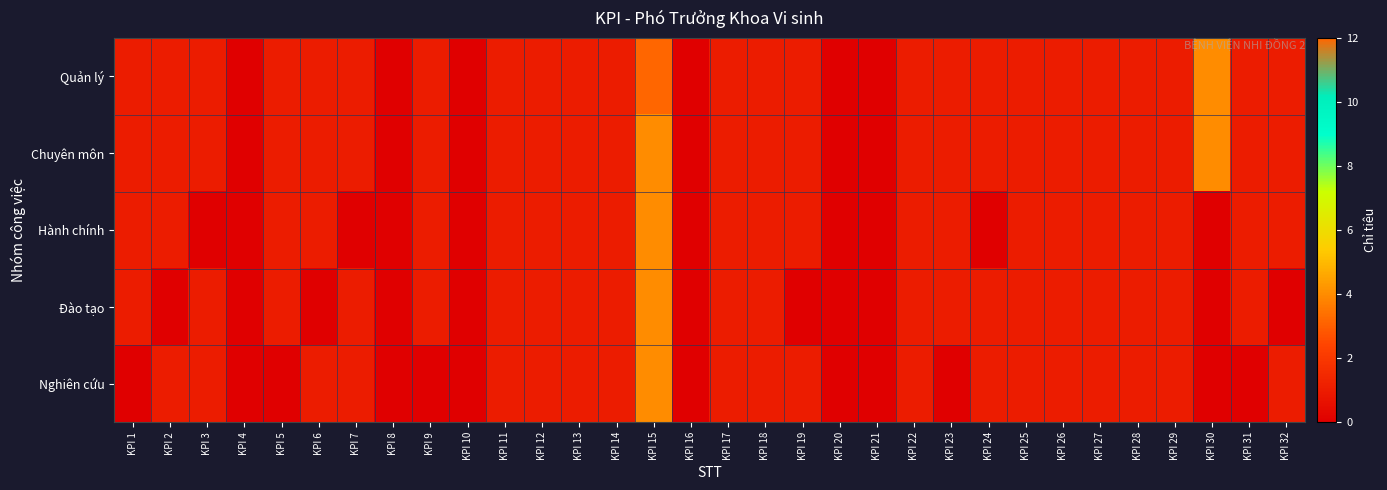

Rank the series at KPI 6 from lowest to highest value.

Đào tạo, Quản lý, Chuyên môn, Hành chính, Nghiên cứu